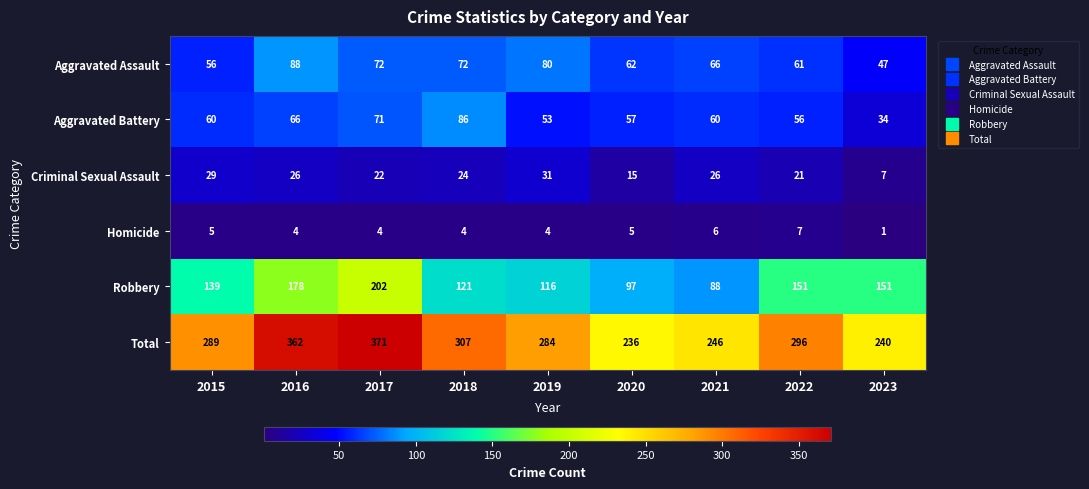

Which series has the widest spread of values?

Total